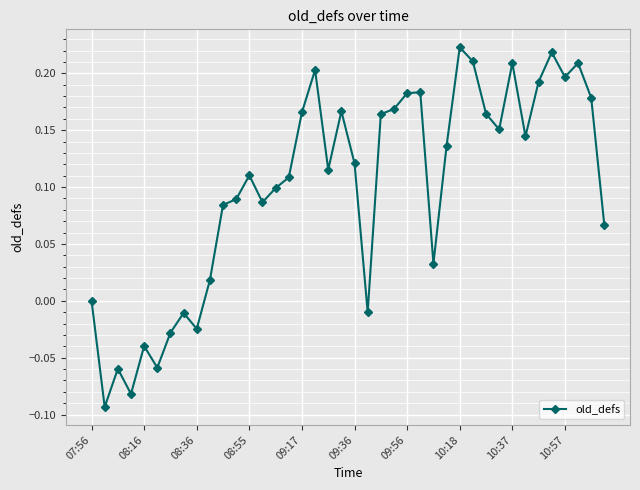

What is the sum of all values?

4.0